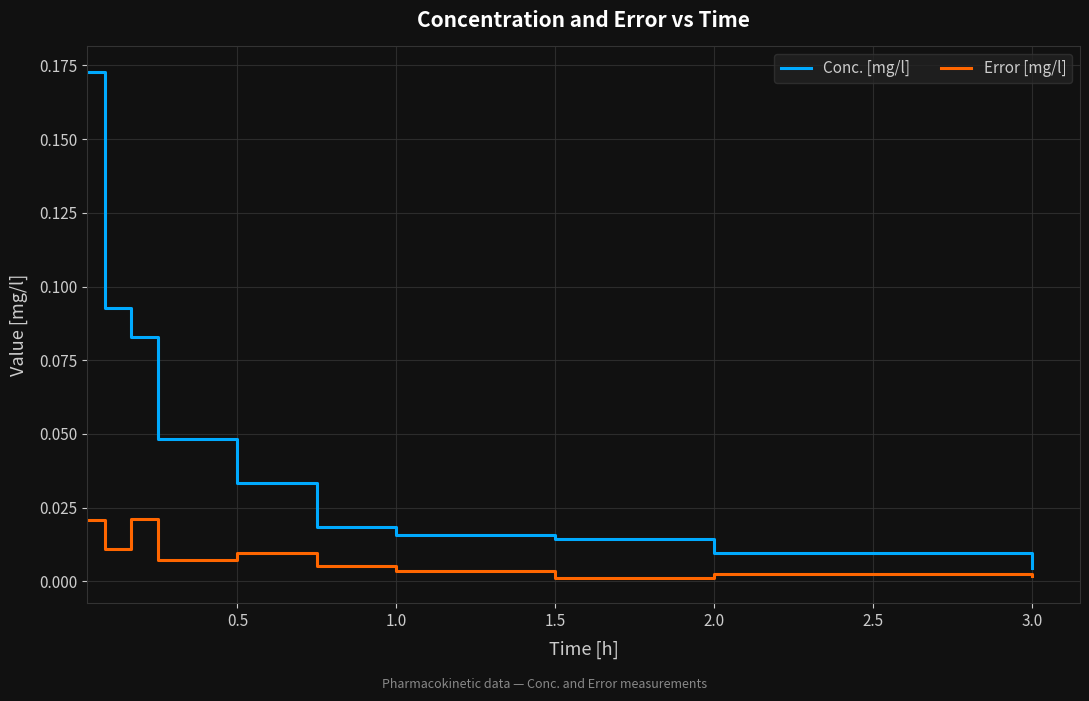

List the series in order of their overall mean, lowest first.

Error [mg/l], Conc. [mg/l]